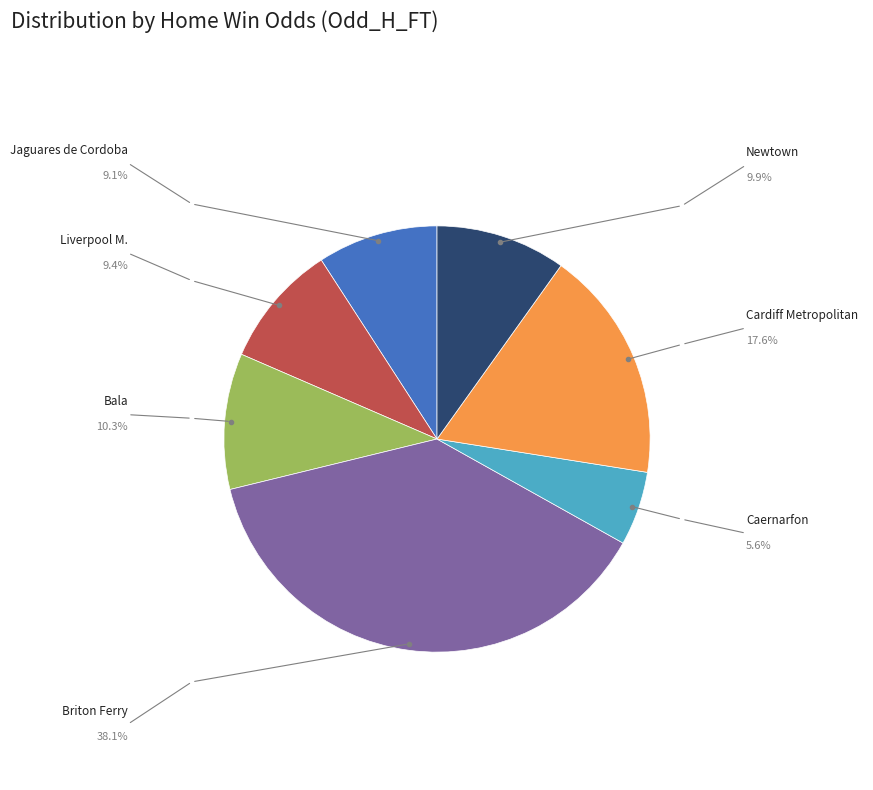

Is there any slice that represents more than half of the pie?

No